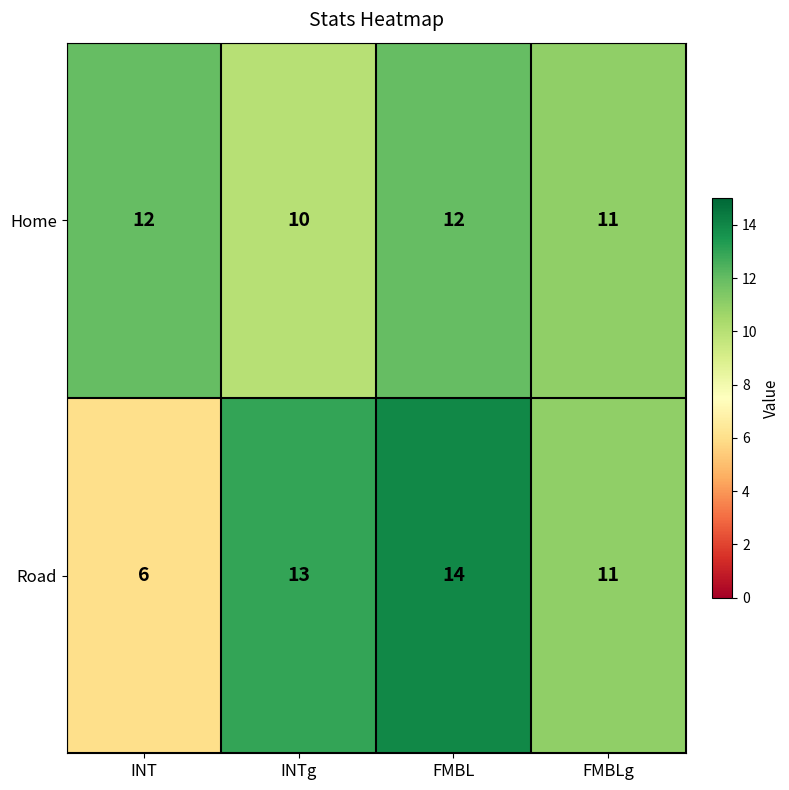

How many series are shown in this chart?

2